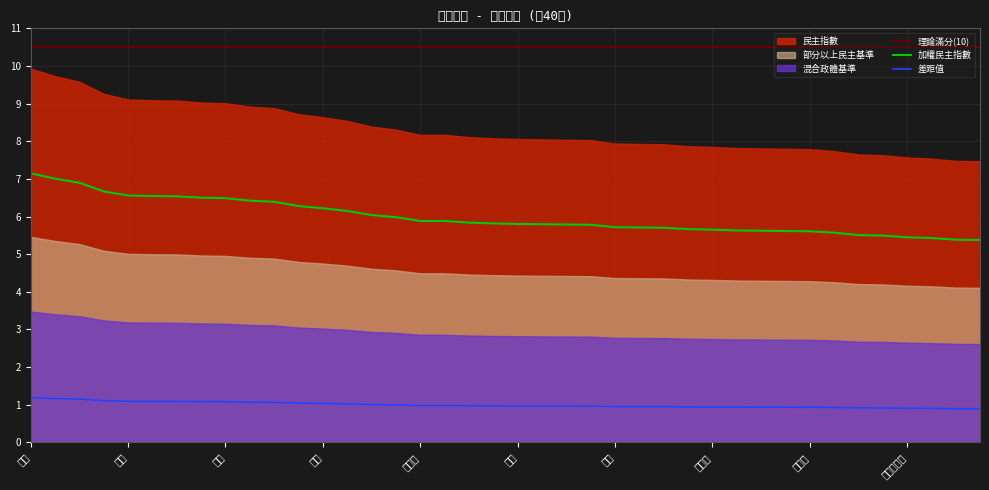

What is the sum of all 理論滿分(10) values?

420.0